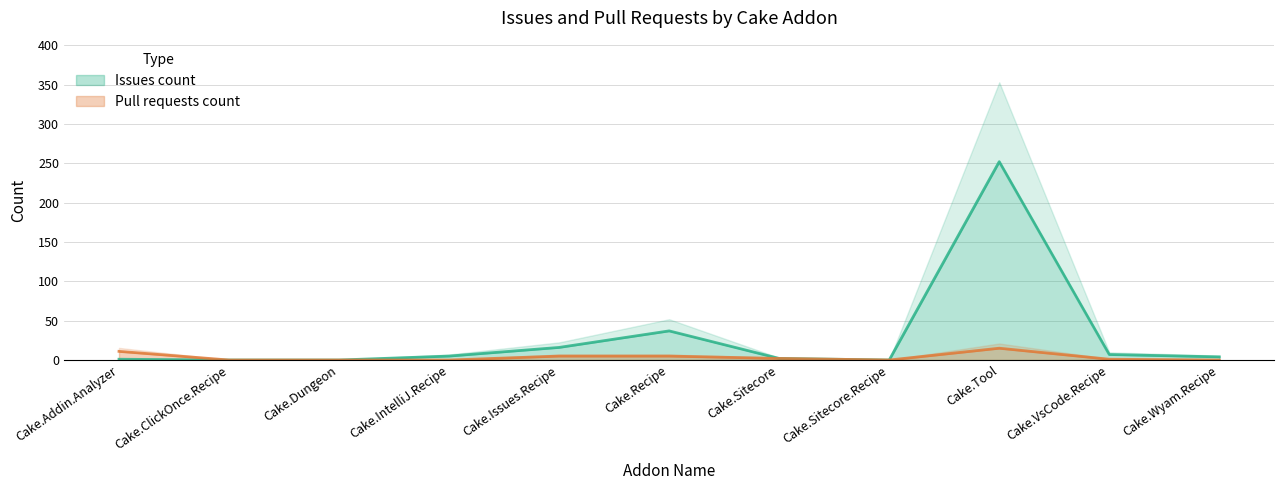

Is it true that Issues count equals -127 at Cake.ClickOnce.Recipe?

False